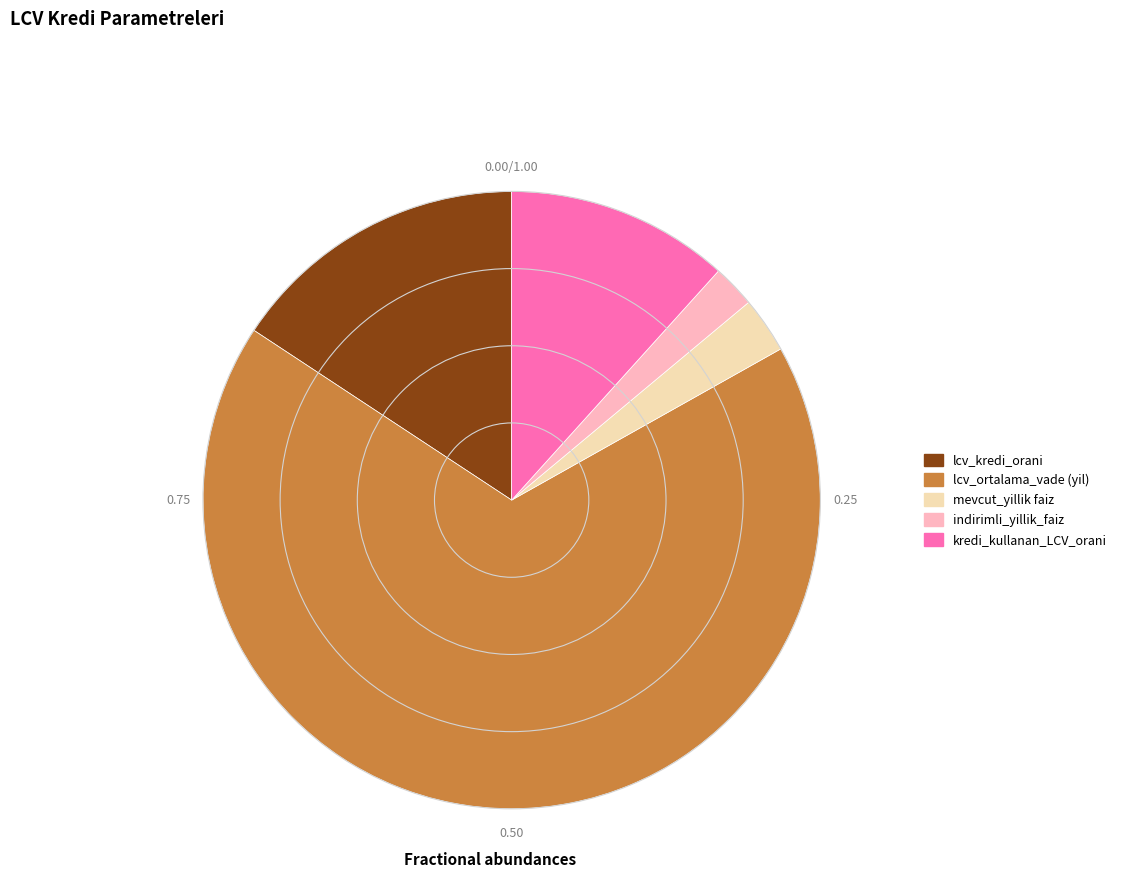

Which slice is the smallest?

indirimli_yillik_faiz